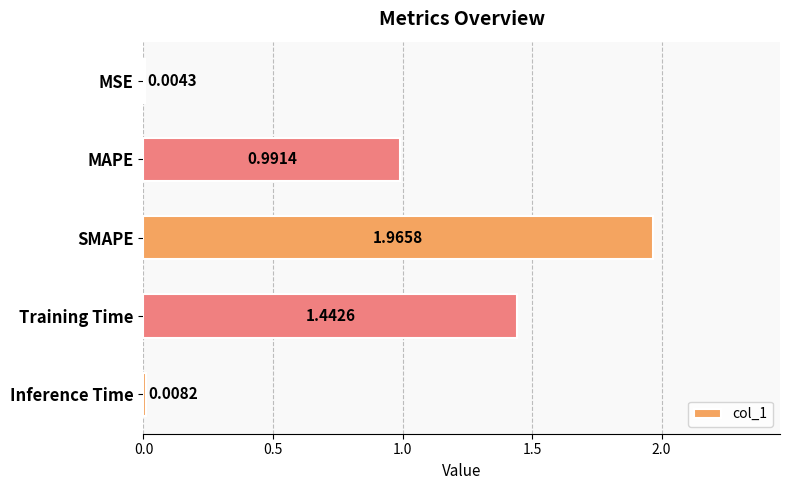

What is the sum of all values?

4.4